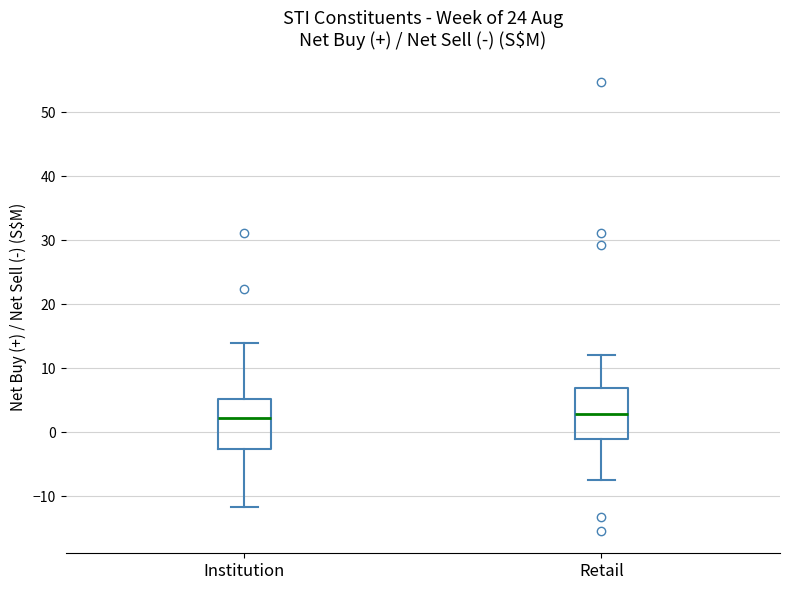

Reading left to right, read every box against the y-axis: the position of its median line, the range the box covers, and the ends of its whiskers. The values are not printed on the chart, so give them approximately, as read against the axis.

Institution: median 2, box -3 to 5, whiskers -12 to 14
Retail: median 3, box -1 to 7, whiskers -7 to 12